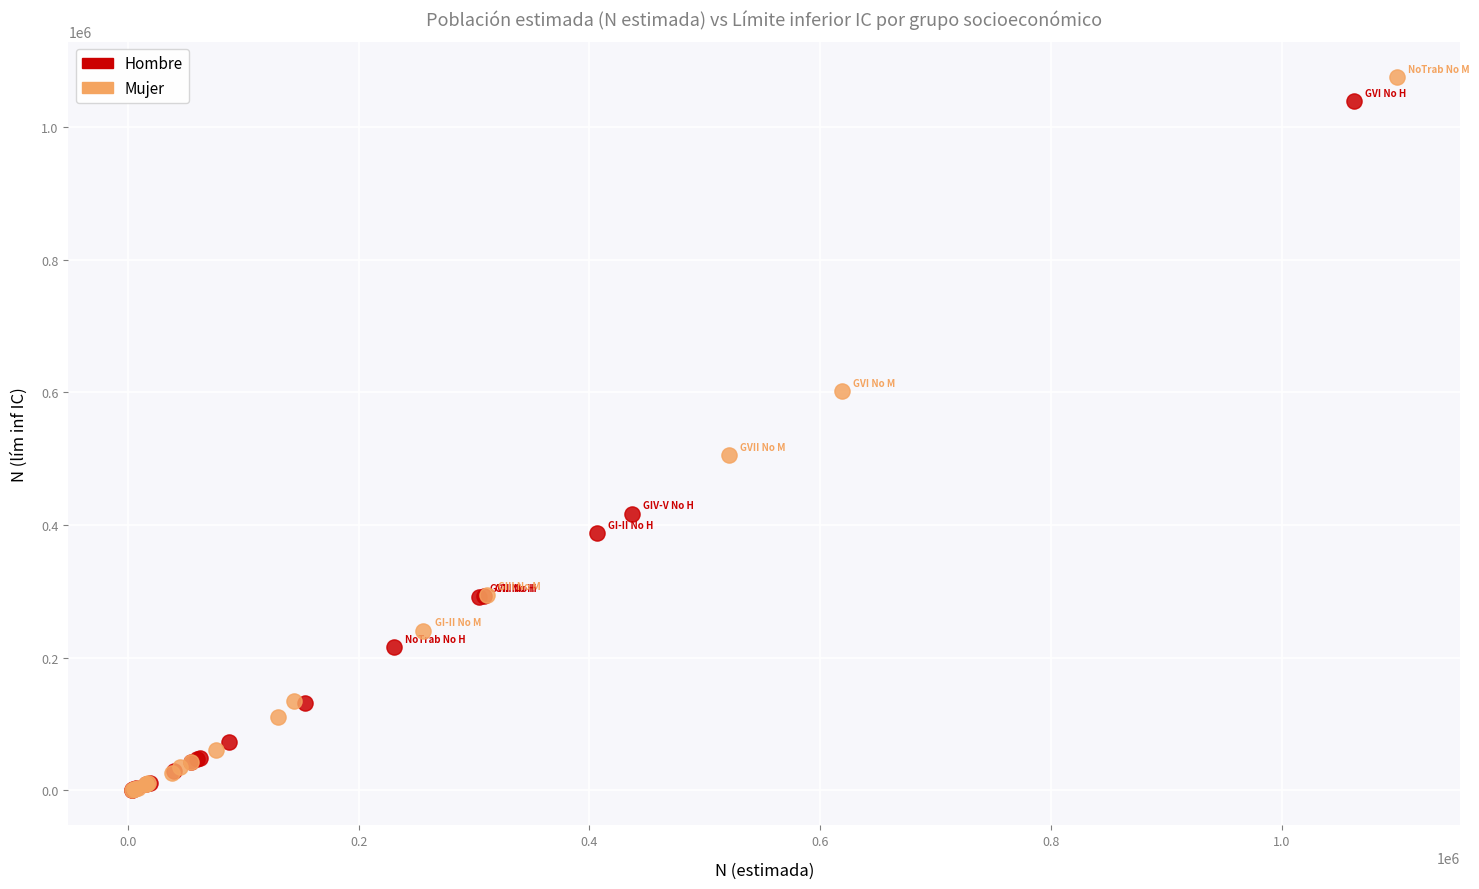

Which series has the largest Y range (max minus min)?

Mujer